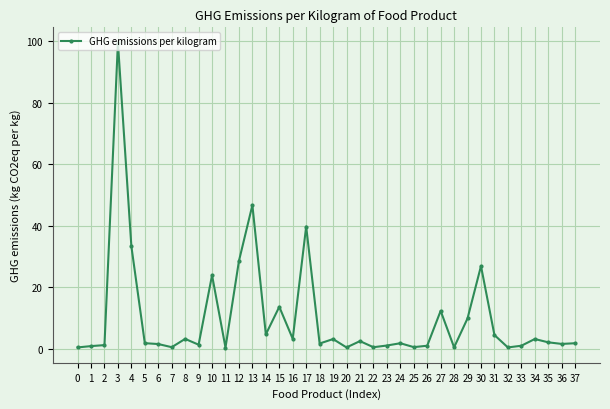

The chart shows a value of 3.2 at 34. True or false?

True